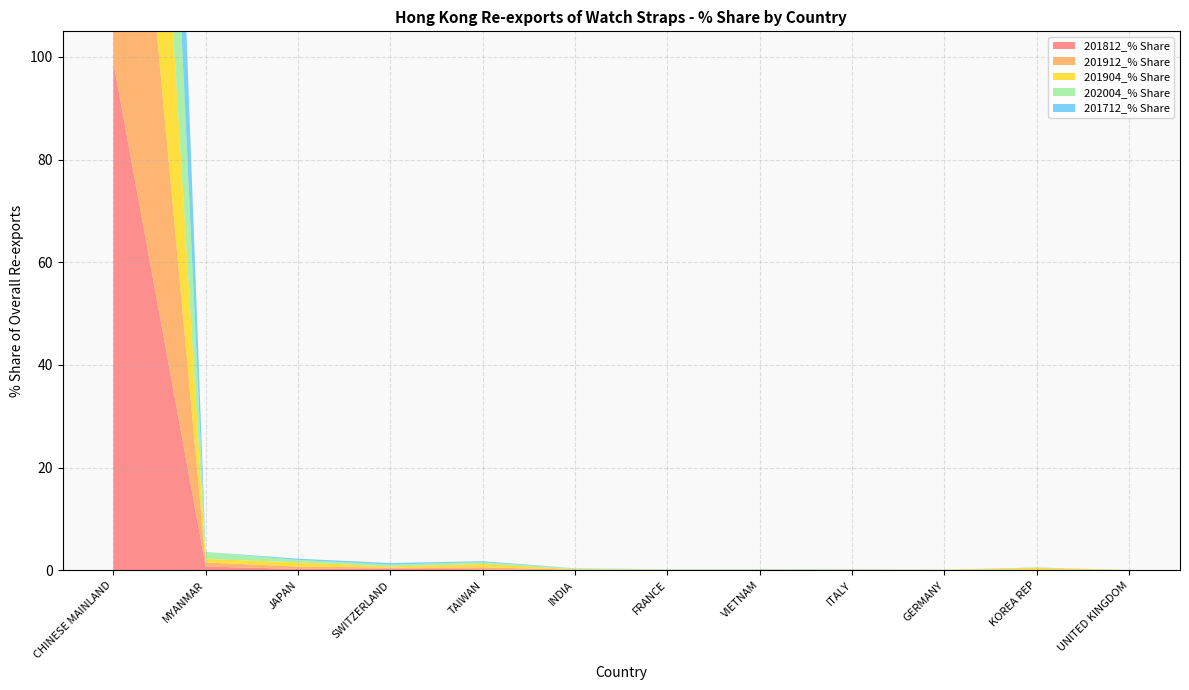

Reading right to left, what are all the values shown in this chart?

201812_% Share: UNITED KINGDOM=0.0	KOREA REP=0.0	GERMANY=0.0	ITALY=0.0	VIETNAM=0.0	FRANCE=0.0	INDIA=0.0	TAIWAN=0.2	SWITZERLAND=0.3	JAPAN=0.3	MYANMAR=0.7	CHINESE MAINLAND=99.0
201912_% Share: UNITED KINGDOM=0.0	KOREA REP=0.1	GERMANY=0.0	ITALY=0.0	VIETNAM=0.1	FRANCE=0.0	INDIA=0.1	TAIWAN=0.4	SWITZERLAND=0.2	JAPAN=0.4	MYANMAR=0.8	CHINESE MAINLAND=97.8
201904_% Share: UNITED KINGDOM=0.0	KOREA REP=0.3	GERMANY=0.0	ITALY=0.1	VIETNAM=0.0	FRANCE=0.0	INDIA=0.1	TAIWAN=0.7	SWITZERLAND=0.2	JAPAN=0.8	MYANMAR=0.7	CHINESE MAINLAND=96.9
202004_% Share: UNITED KINGDOM=0.0	KOREA REP=0.0	GERMANY=0.0	ITALY=0.0	VIETNAM=0.1	FRANCE=0.1	INDIA=0.1	TAIWAN=0.3	SWITZERLAND=0.4	JAPAN=0.5	MYANMAR=1.3	CHINESE MAINLAND=97.0
201712_% Share: UNITED KINGDOM=0.0	KOREA REP=0.0	GERMANY=0.0	ITALY=0.0	VIETNAM=0.0	FRANCE=0.0	INDIA=0.0	TAIWAN=0.2	SWITZERLAND=0.3	JAPAN=0.3	MYANMAR=0.0	CHINESE MAINLAND=99.0